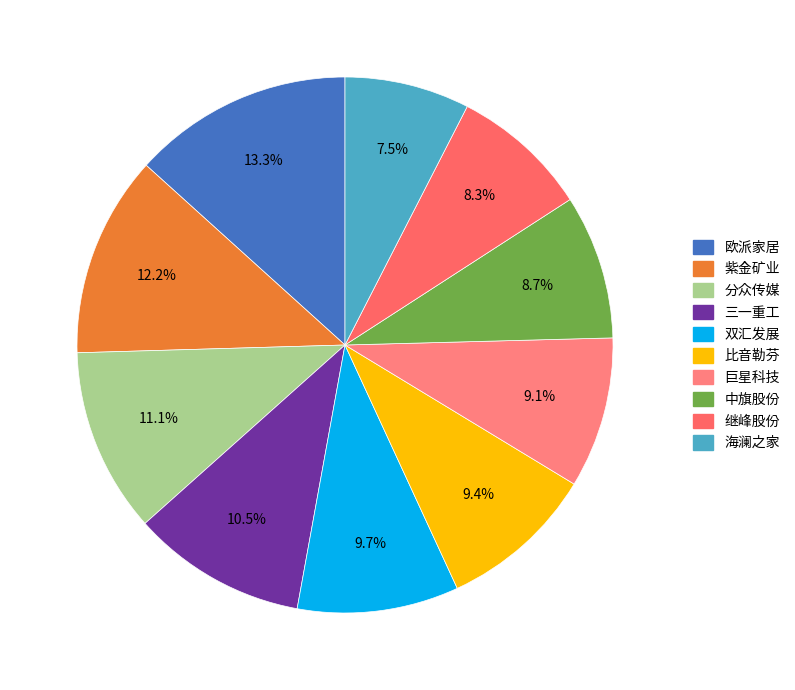

Rank the categories by value from lowest to highest.

海澜之家, 继峰股份, 中旗股份, 巨星科技, 比音勒芬, 双汇发展, 三一重工, 分众传媒, 紫金矿业, 欧派家居